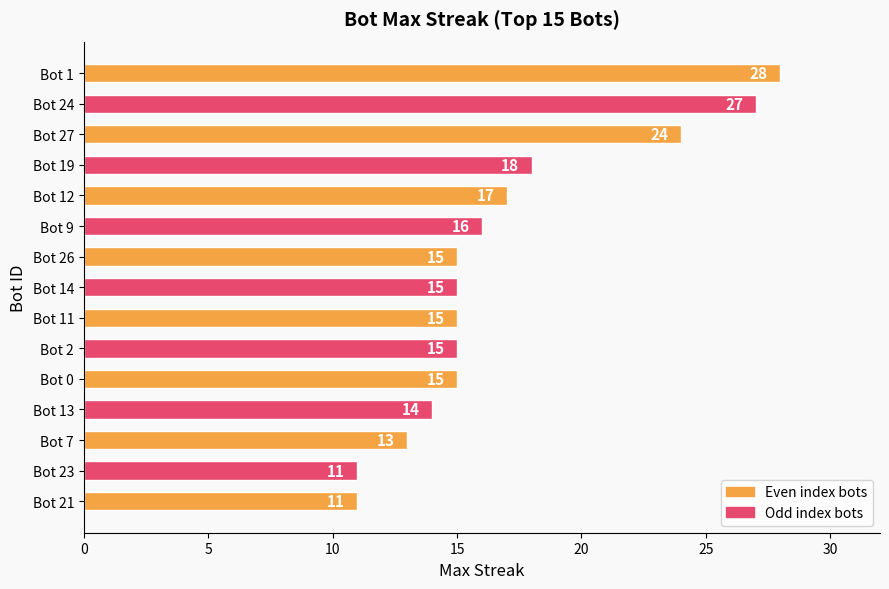

What is the sum of all values?

254